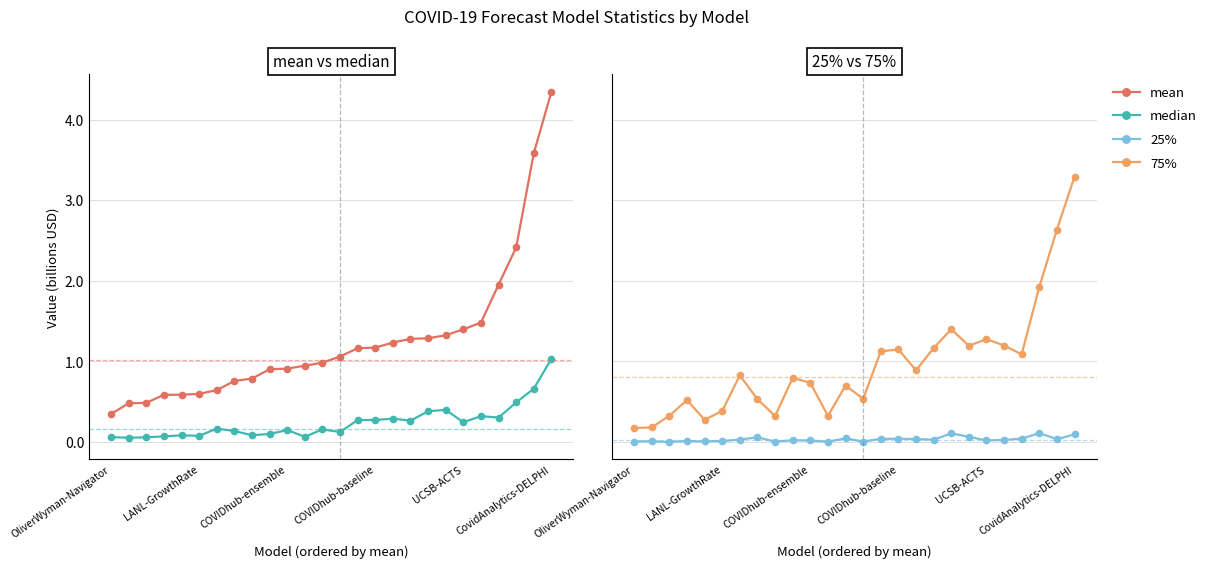

What is the average value of the median series?

0.2